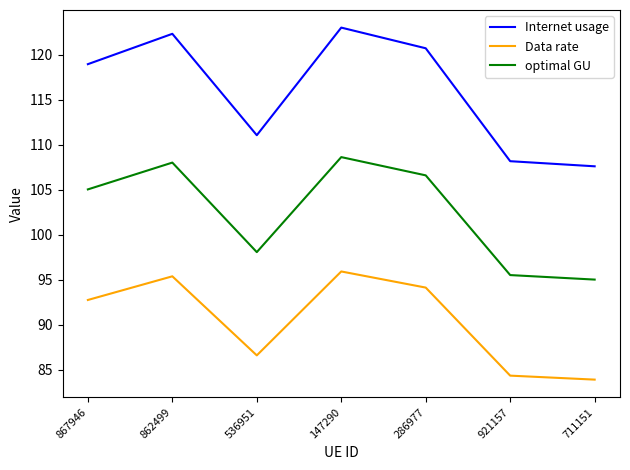

What is the spread (max minus min) of values at 921157?

23.8